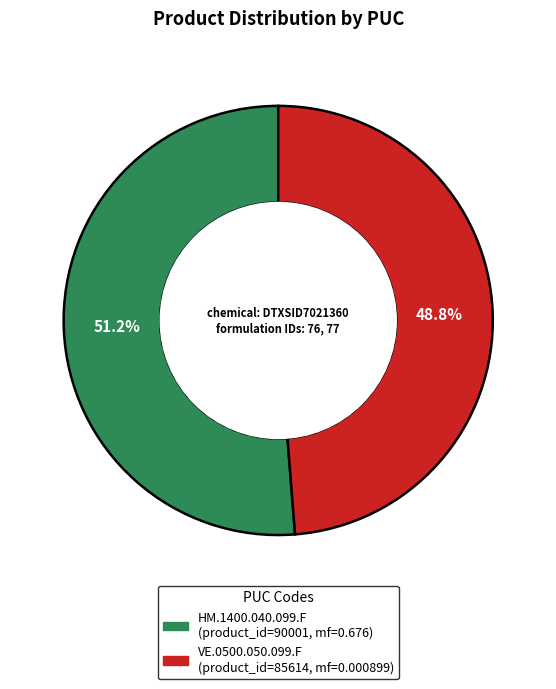

Do HM.1400.040.099.F and VE.0500.050.099.F together represent more than half of the pie?

Yes